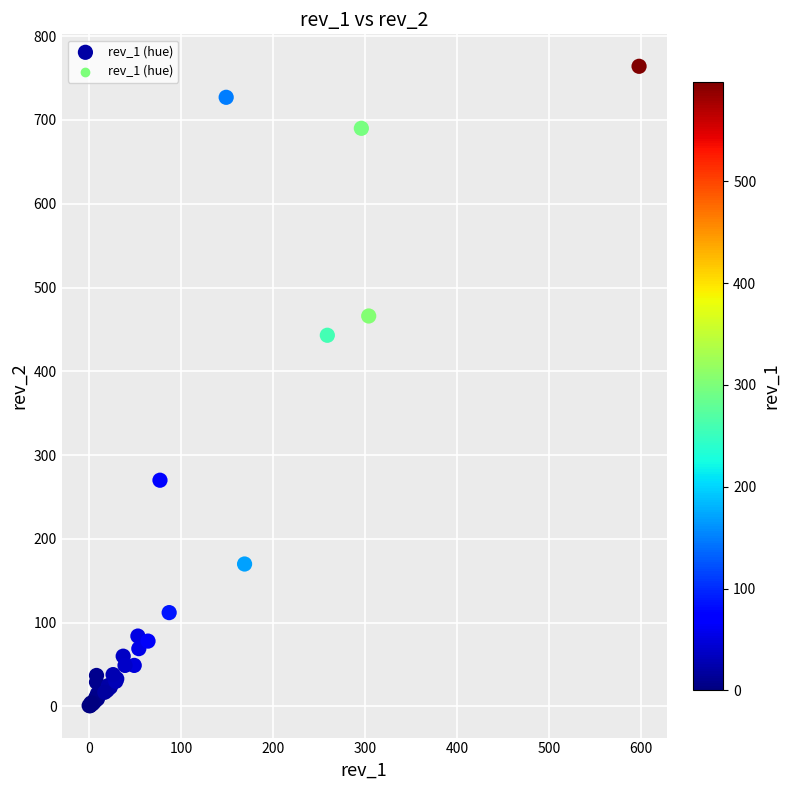

What Y value in the scatter plot is closest to 382?

443